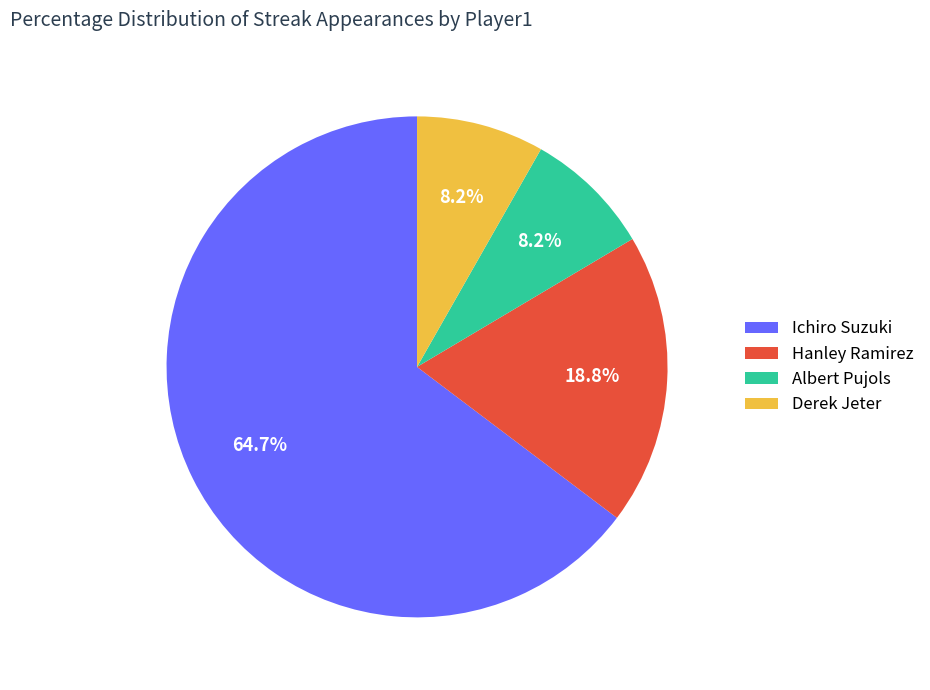

Approximately how many times larger is the value at Hanley Ramirez compared to Ichiro Suzuki?

0.3